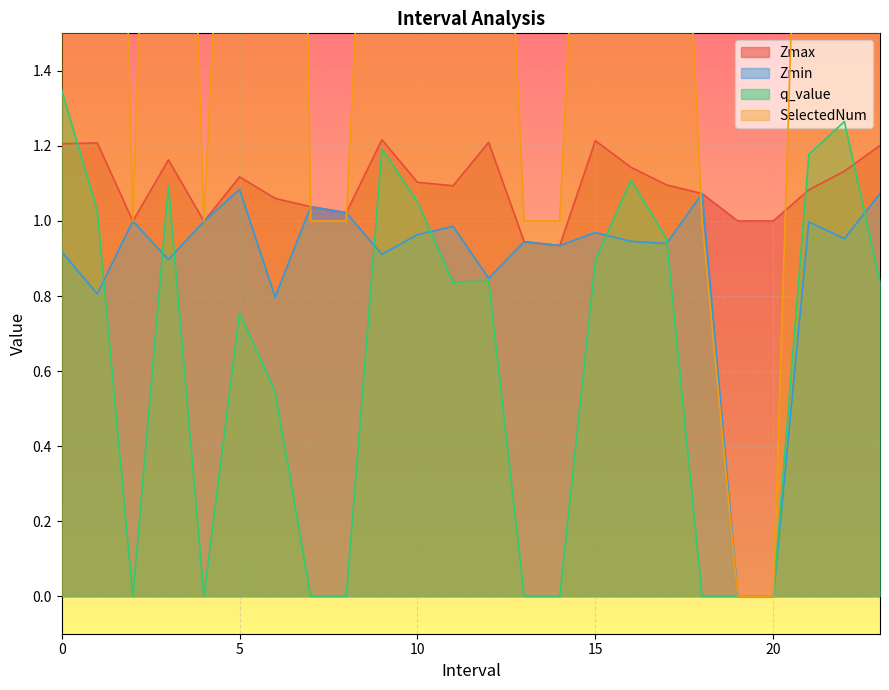

How many values in the SelectedNum series exceed 3?

7